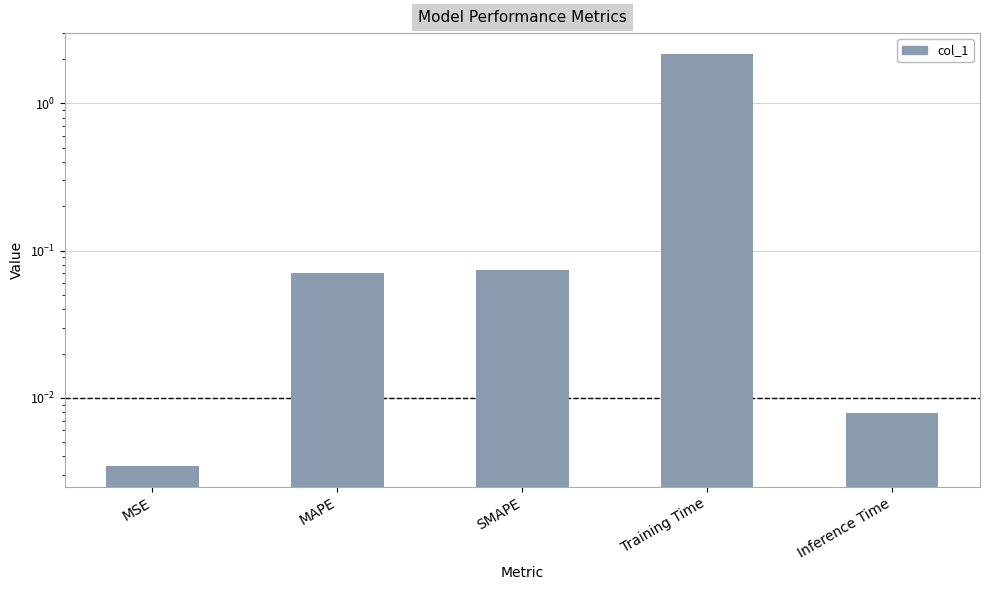

What is the average value?

0.5